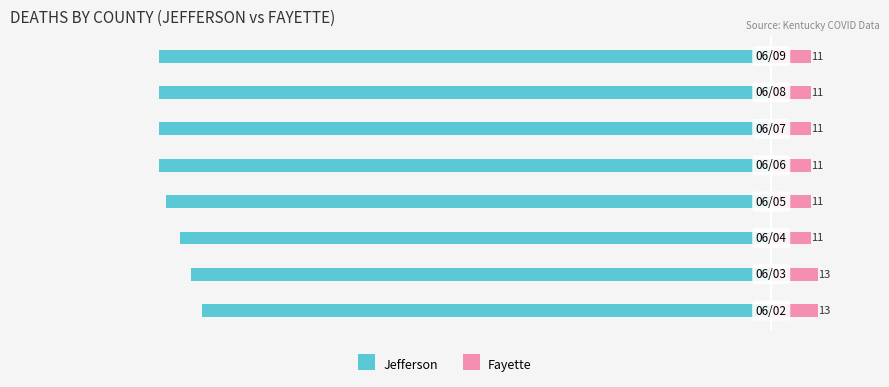

The Jefferson series shows -160 at −200. True or false?

True